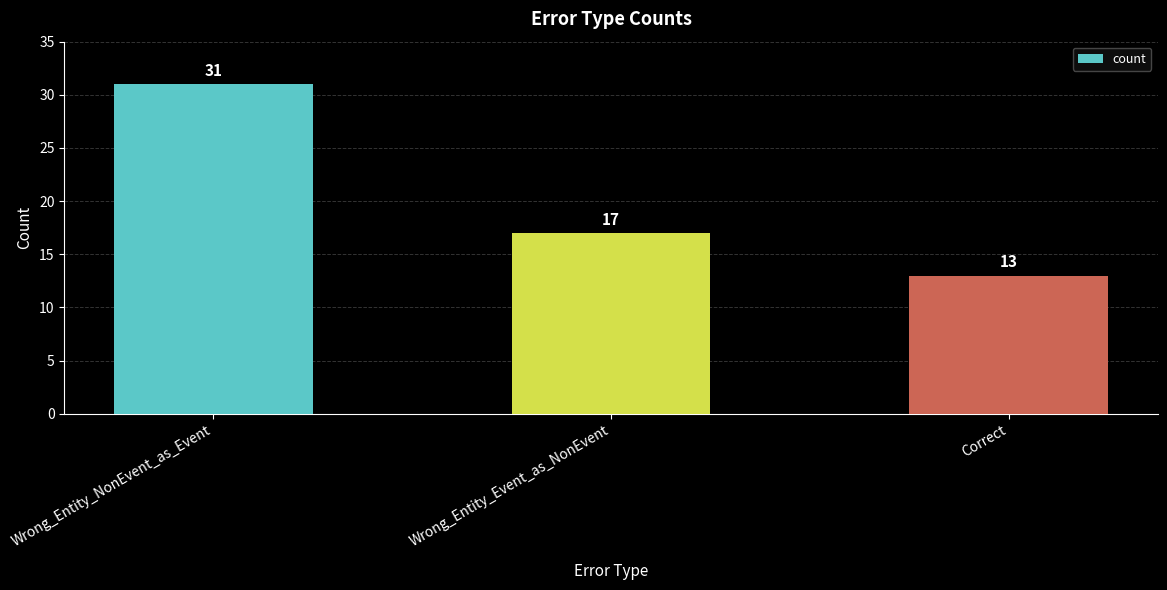

Between Correct and Wrong_Entity_Event_as_NonEvent, which is larger?

Wrong_Entity_Event_as_NonEvent